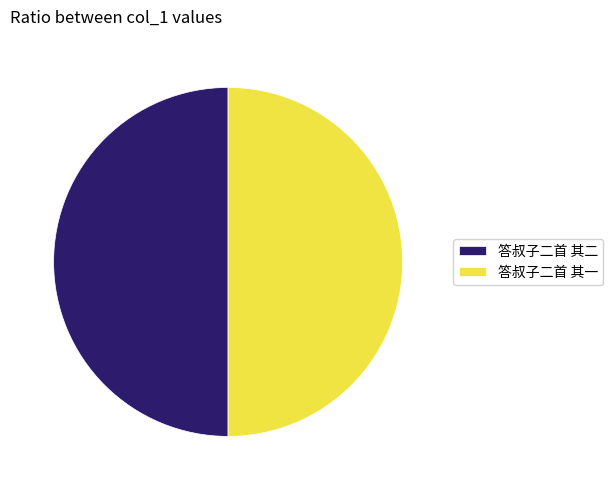

The 答叔子二首 其二 slice represents 44% of the pie. True or false?

False